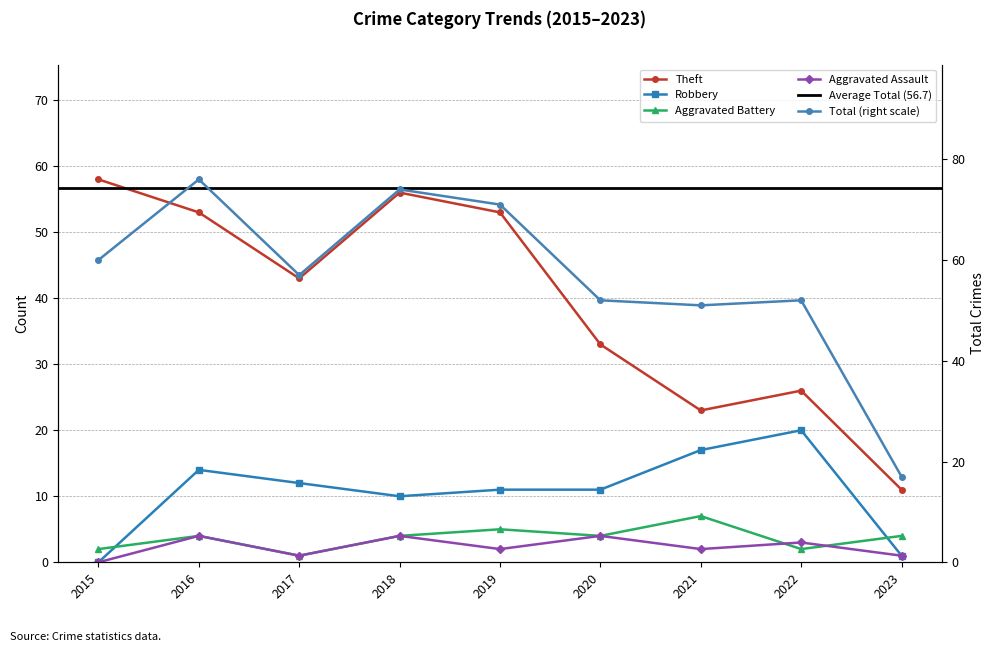

Where is Aggravated Battery nearest to the value 4?

2016